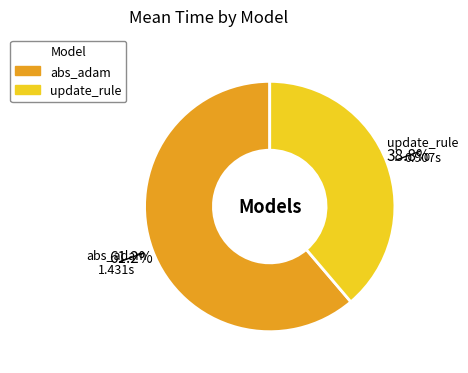

Between abs_adam and update_rule, which is larger?

abs_adam